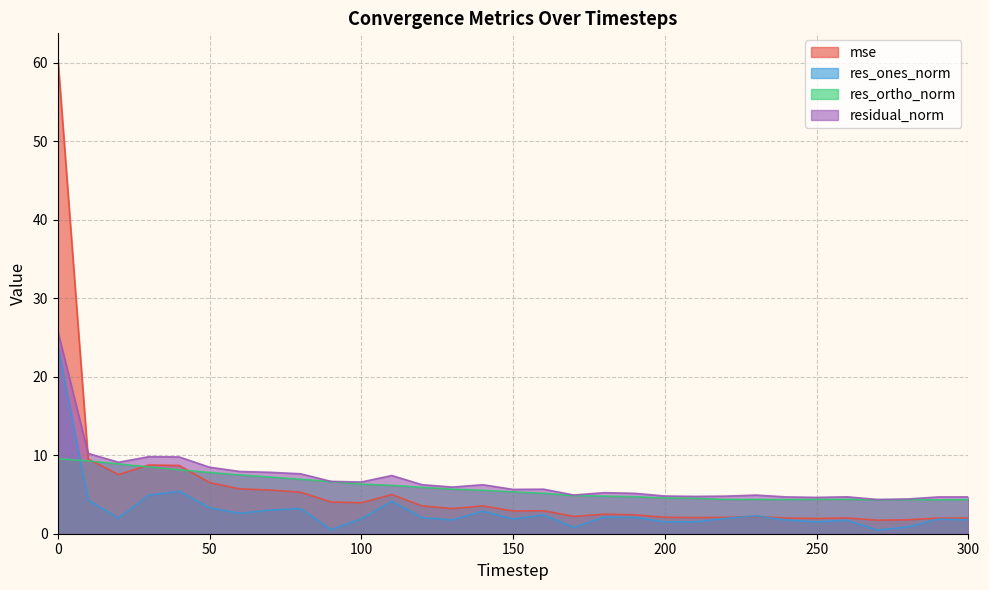

How many values in the res_ones_norm series exceed 1?

27